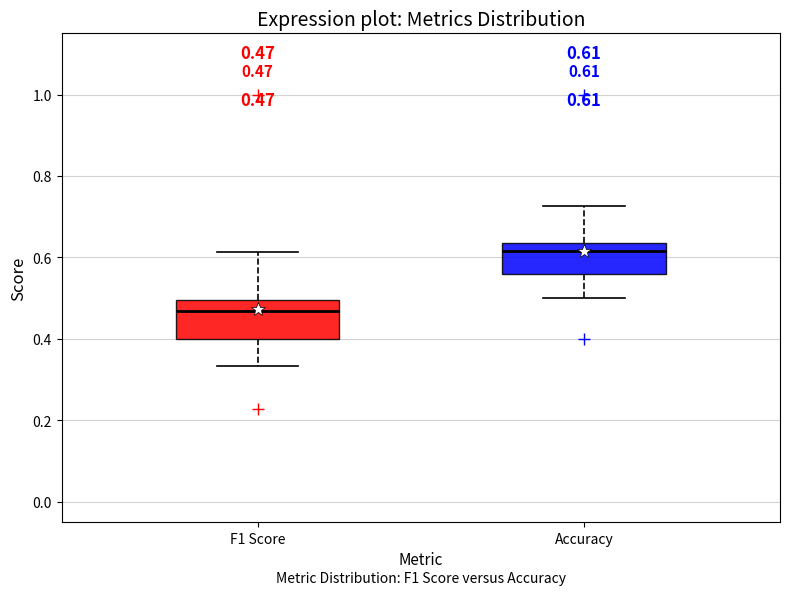

Which box's median line is the lowest?

F1 Score